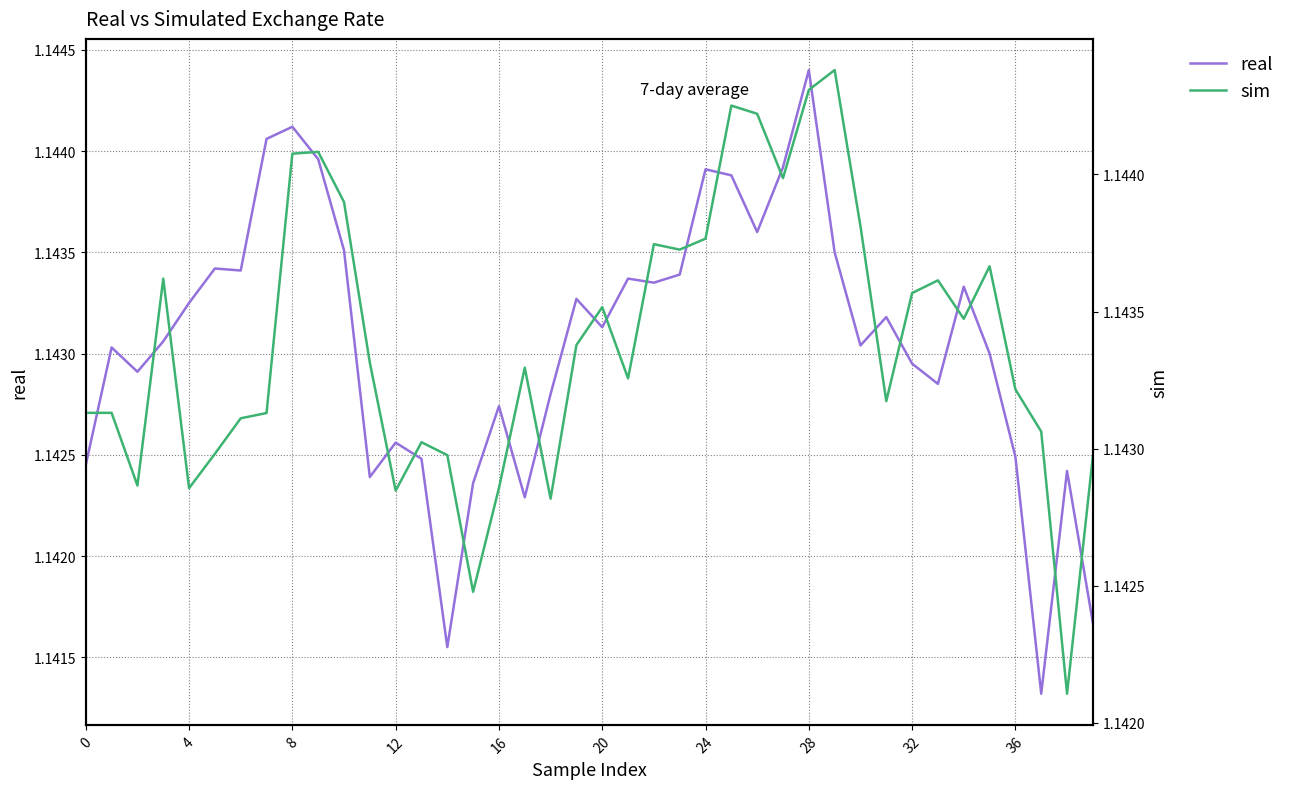

What is the lowest value of the real series?

1.1